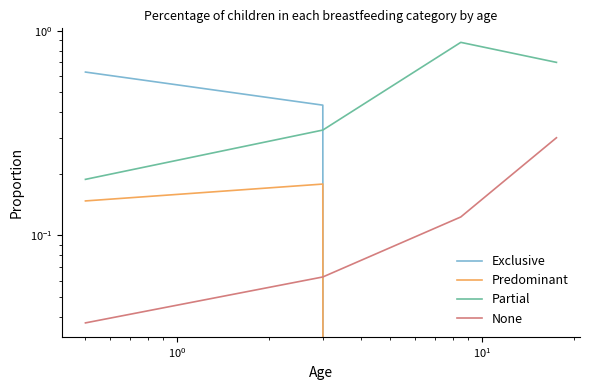

True or false: None has more than 0 interior local peaks.

False